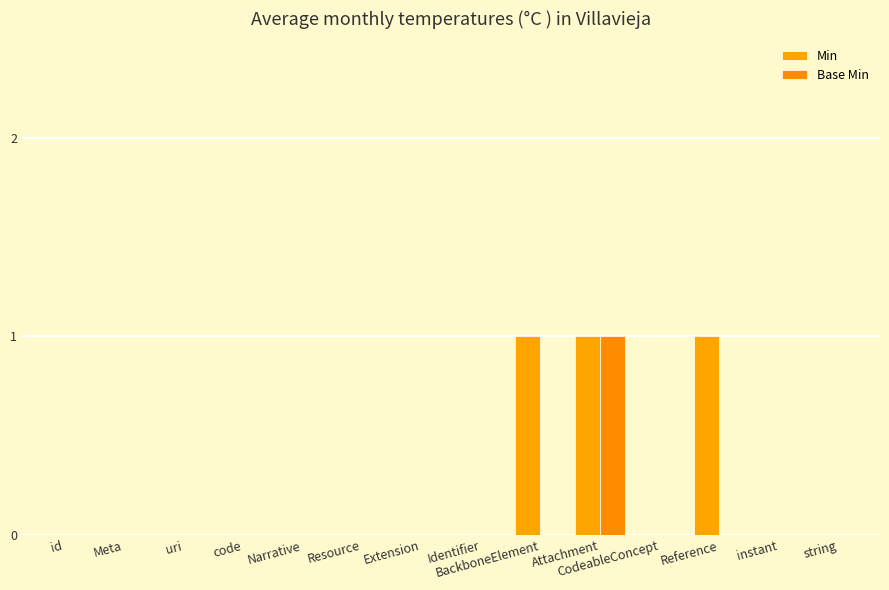

Which series has the largest total across all categories?

Min